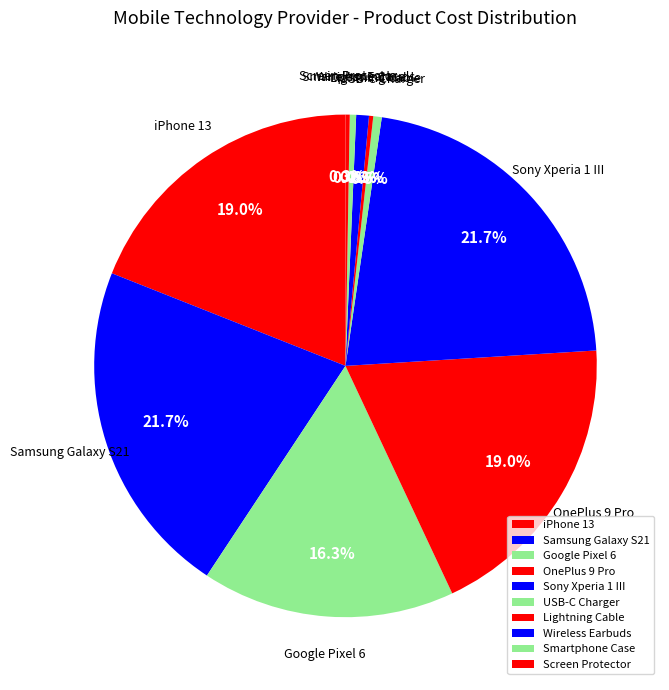

What is the change in value from Sony Xperia 1 III to Lightning Cable?

-789